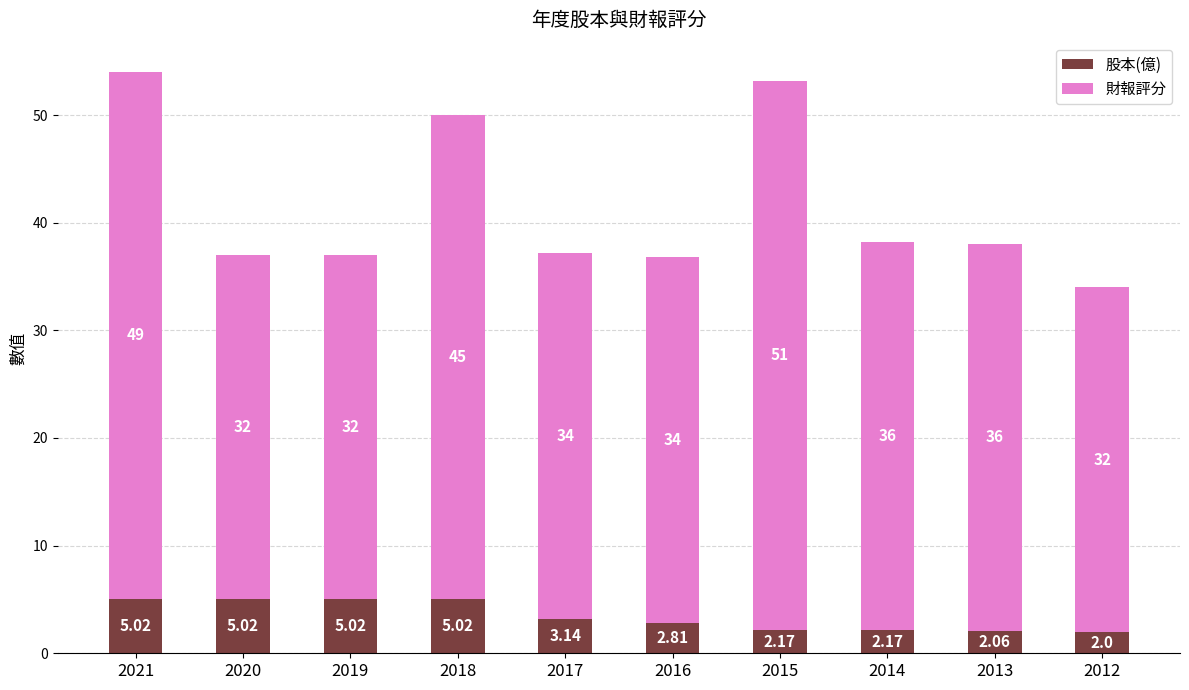

At which category is the sum across all series the highest?

2021